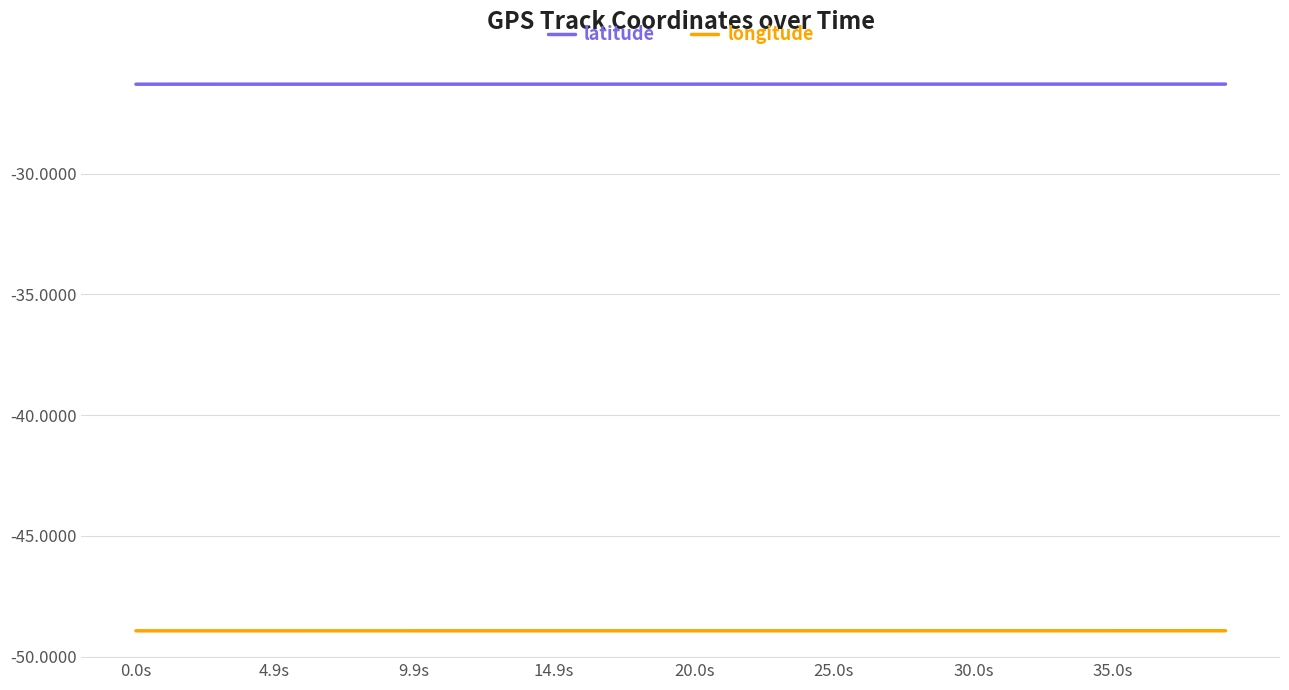

Which series has the largest total across all categories?

latitude